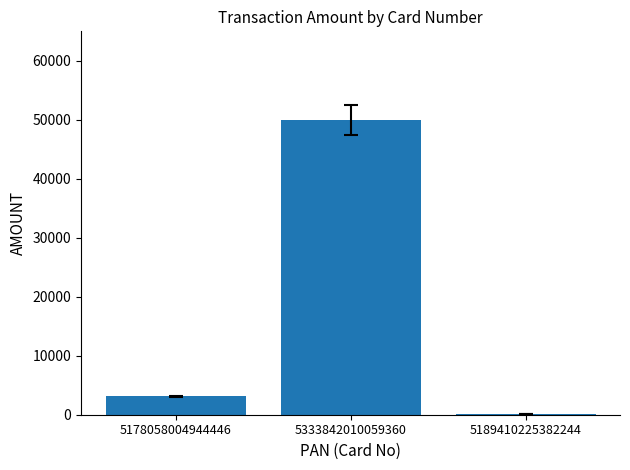

The chart shows a value of 160 at 5189410225382244. True or false?

True